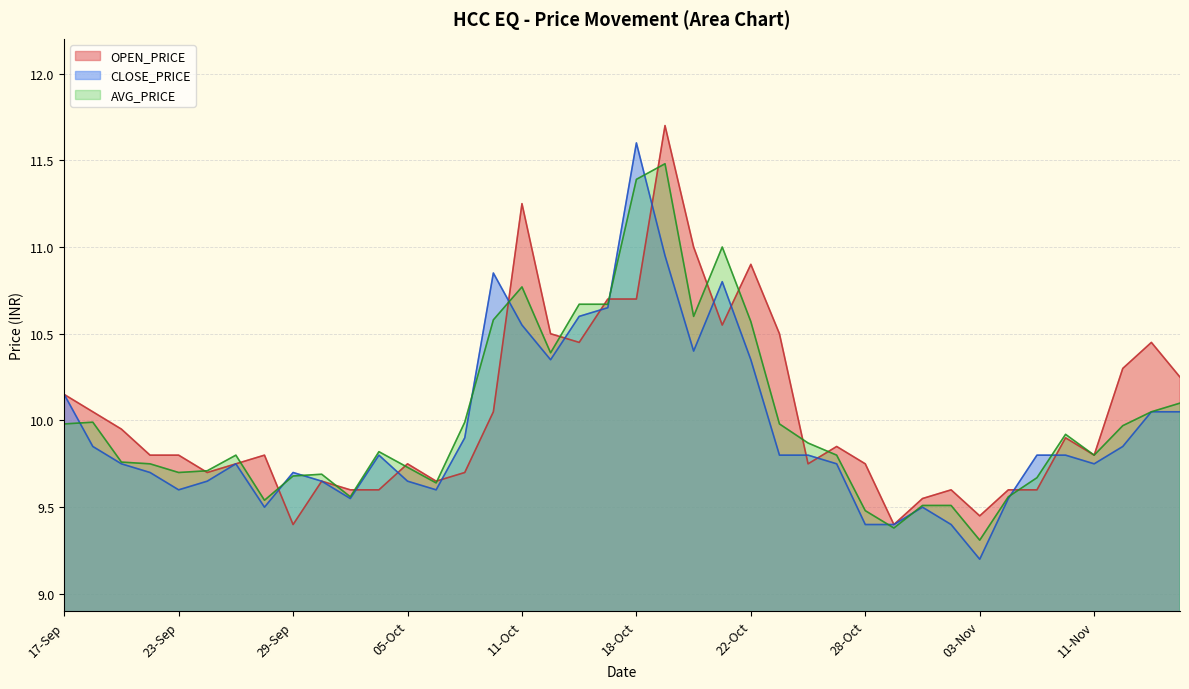

At 15-Nov, list the series in order from largest to smallest.

OPEN_PRICE, CLOSE_PRICE